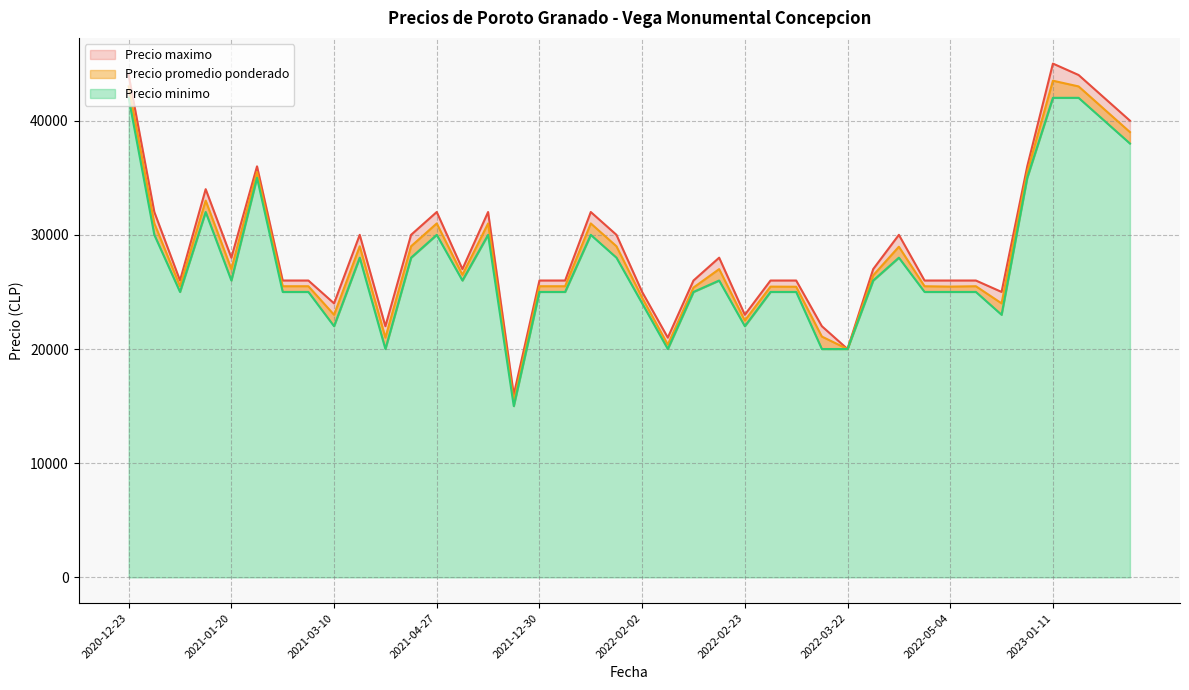

At which label is Precio minimo closest to 28500?

2022-03-31